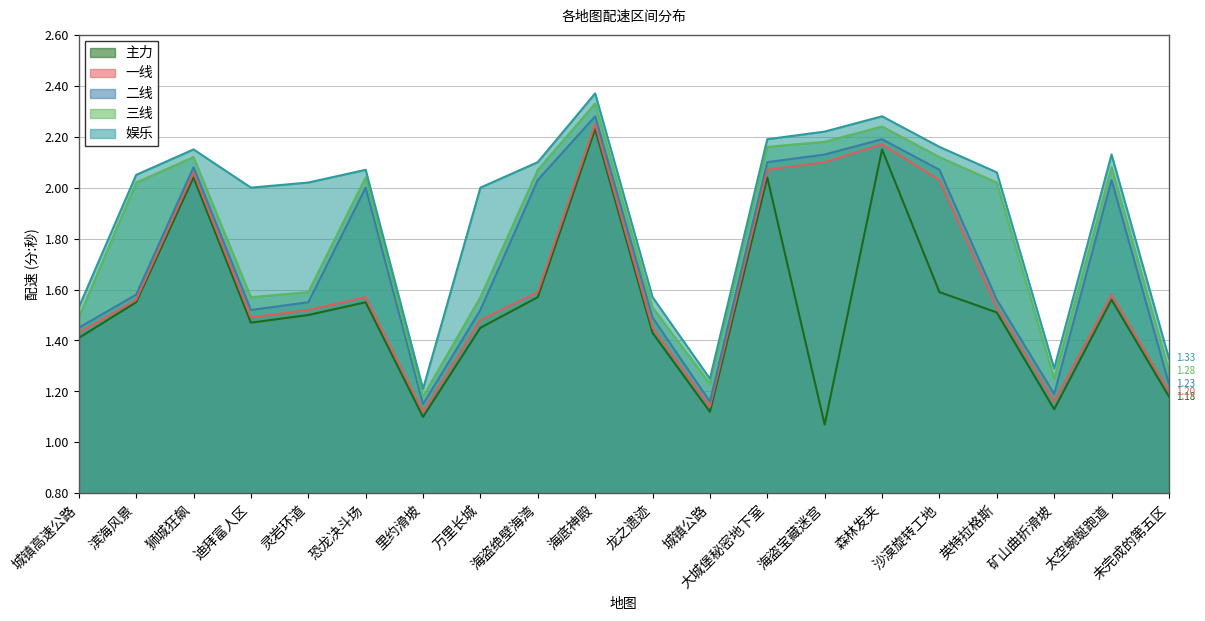

True or false: 主力 has a value of 1.6 at 滨海风景.

True